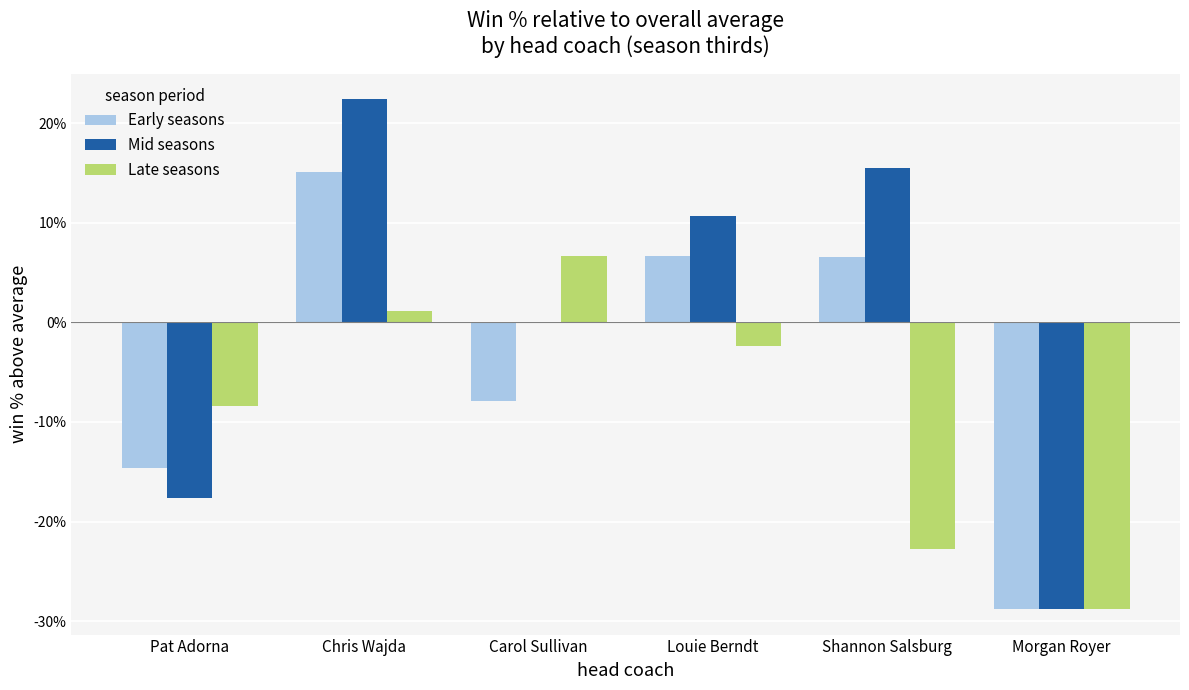

What are all the series names shown in the legend?

Early seasons, Mid seasons, Late seasons